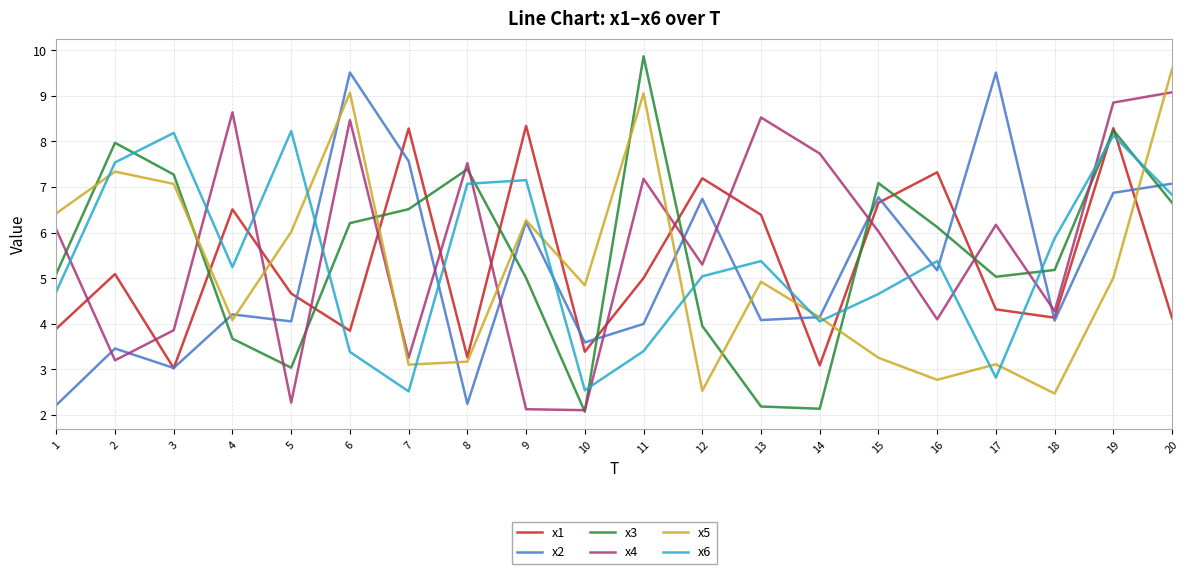

At which category is the sum across all series the highest?

19